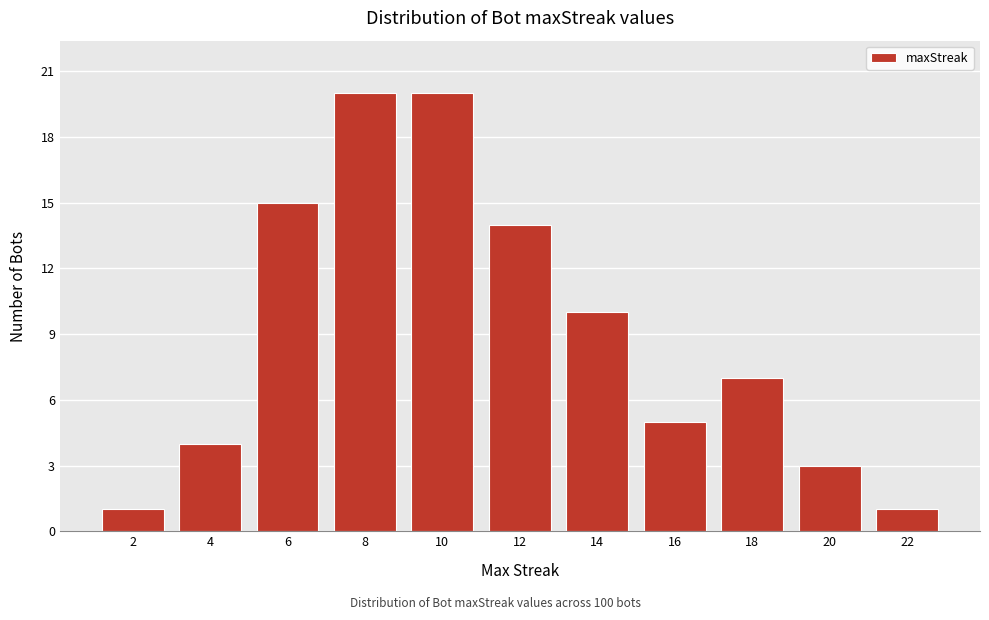

Reading left to right, extract all data points from this chart.

2=1	4=4	6=15	8=20	10=20	12=14	14=10	16=5	18=7	20=3	22=1